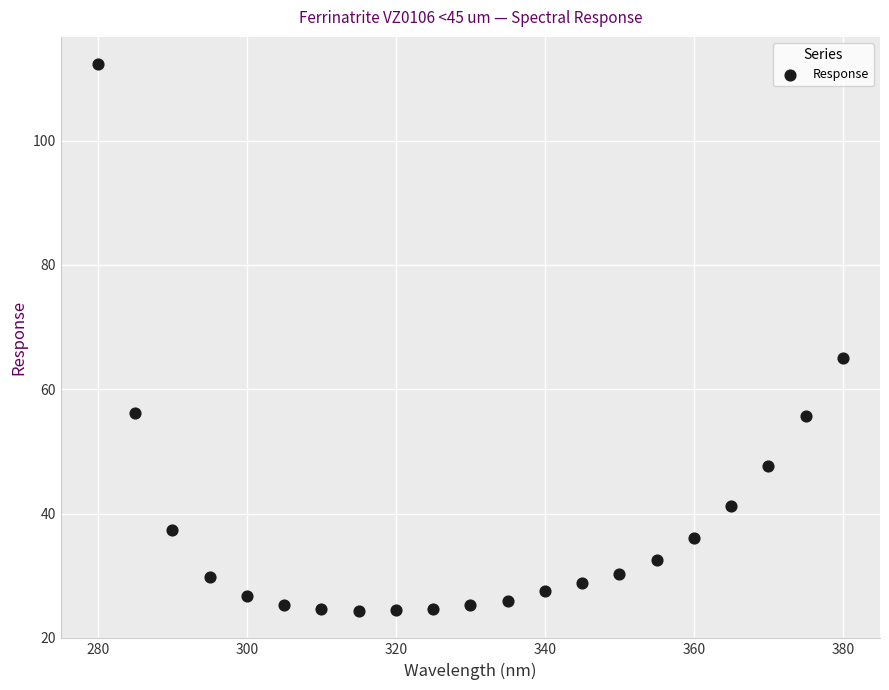

What is the range of Y values (max minus min)?

87.9